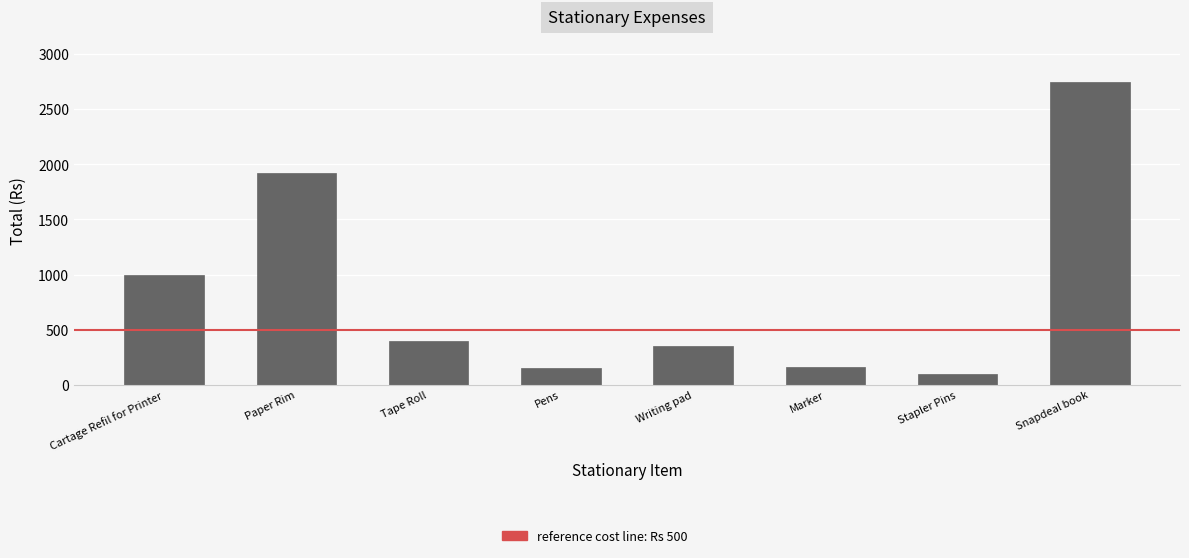

Reading right to left, what are all the values shown in this chart?

Snapdeal book=2750	Stapler Pins=100	Marker=165	Writing pad=350	Pens=150	Tape Roll=400	Paper Rim=1920	Cartage Refil for Printer=1000